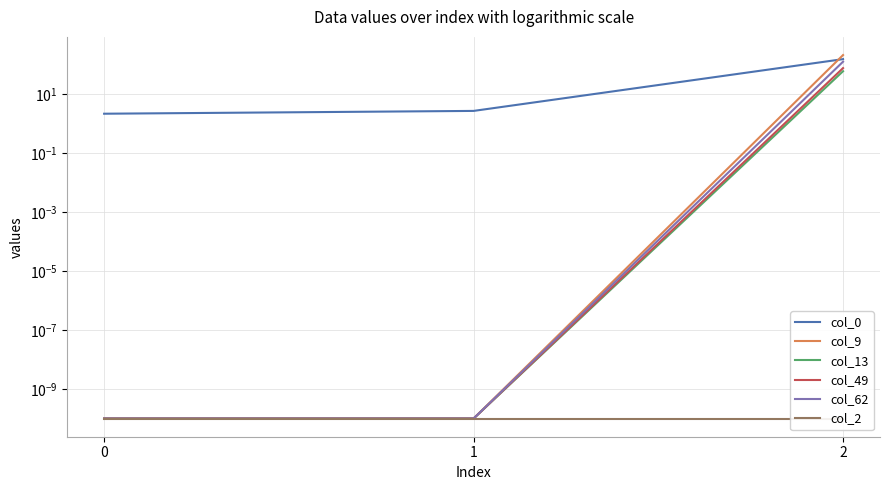

Between 2 and 1, which is larger?

2